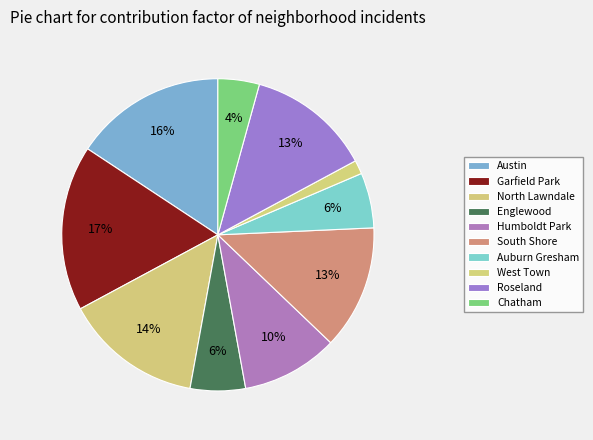

Count the number of slices in the pie.

10